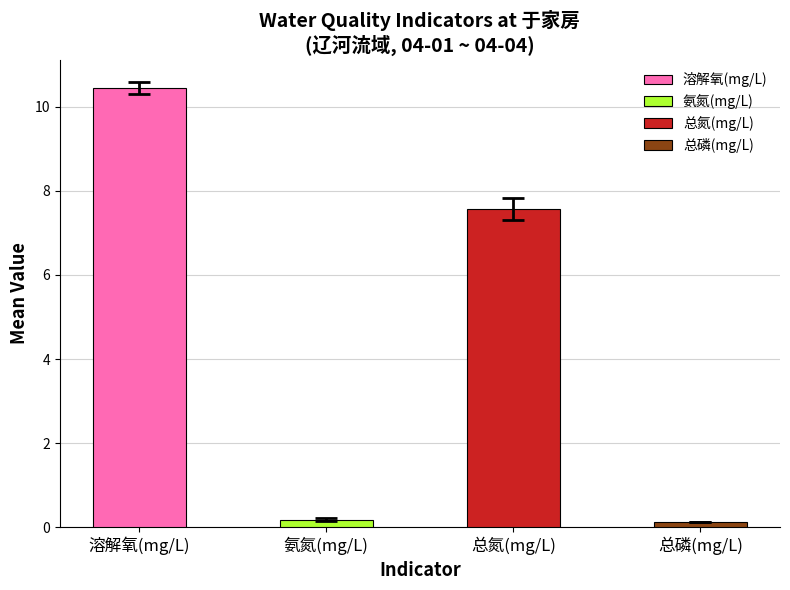

At which label does the data first exceed 7?

溶解氧(mg/L)